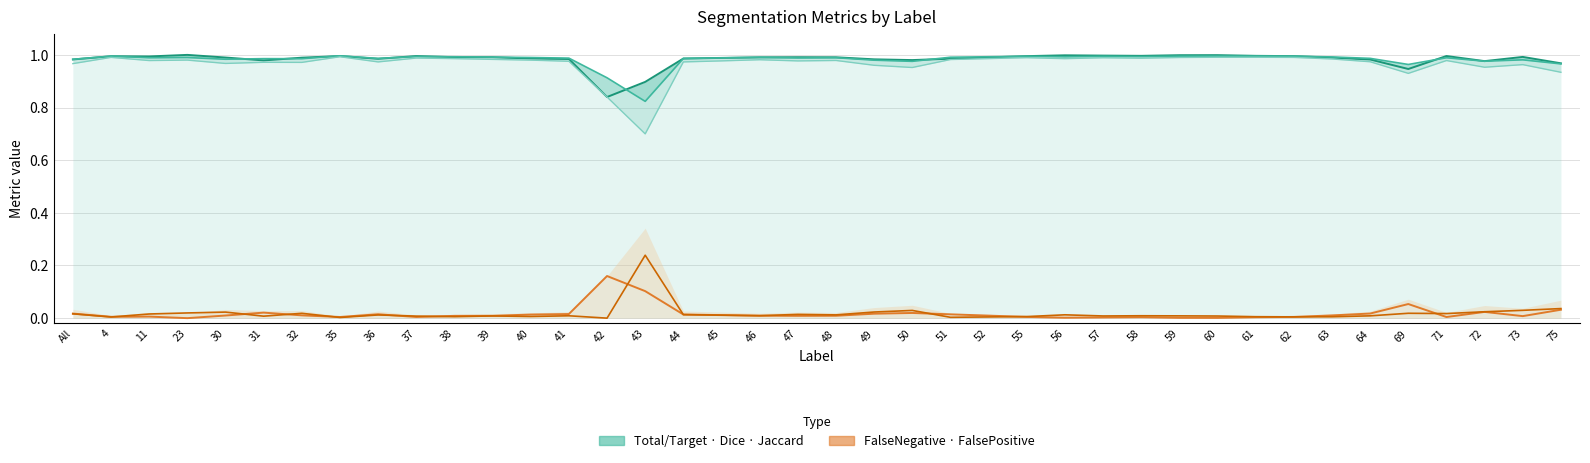

Which category has the highest value in the FalsePositive series?

43